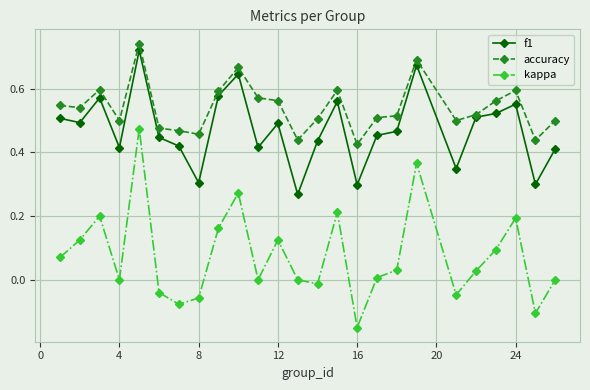

True or false: accuracy has more than 0 interior local peaks.

True